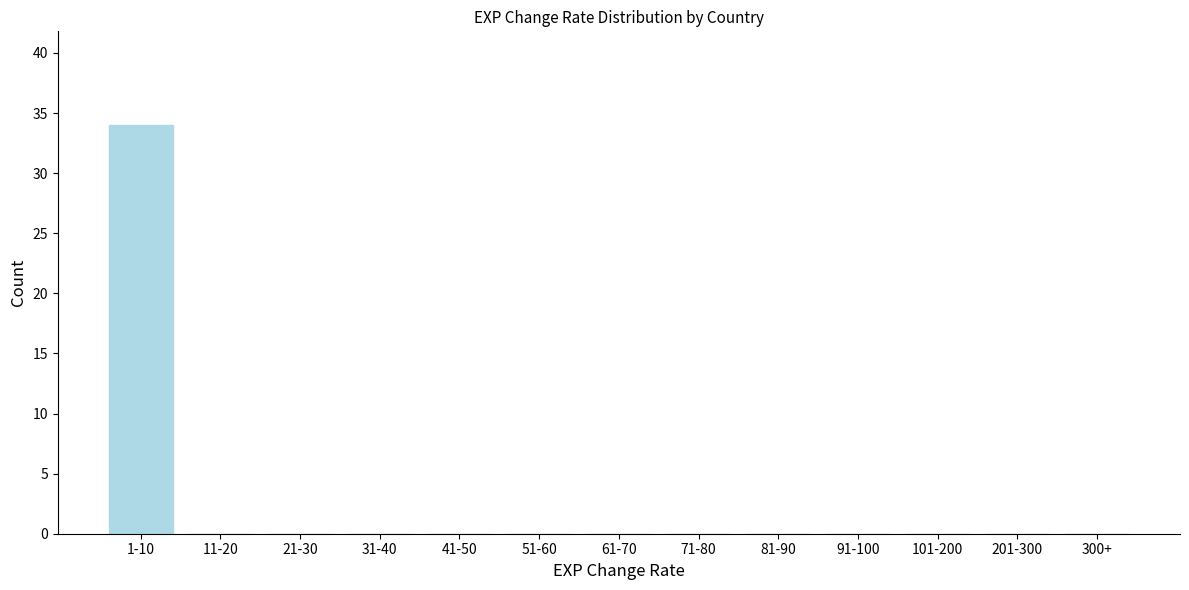

Reading left to right, what are all the values shown in this chart?

1-10=34	11-20=0	21-30=0	31-40=0	41-50=0	51-60=0	61-70=0	71-80=0	81-90=0	91-100=0	101-200=0	201-300=0	300+=0